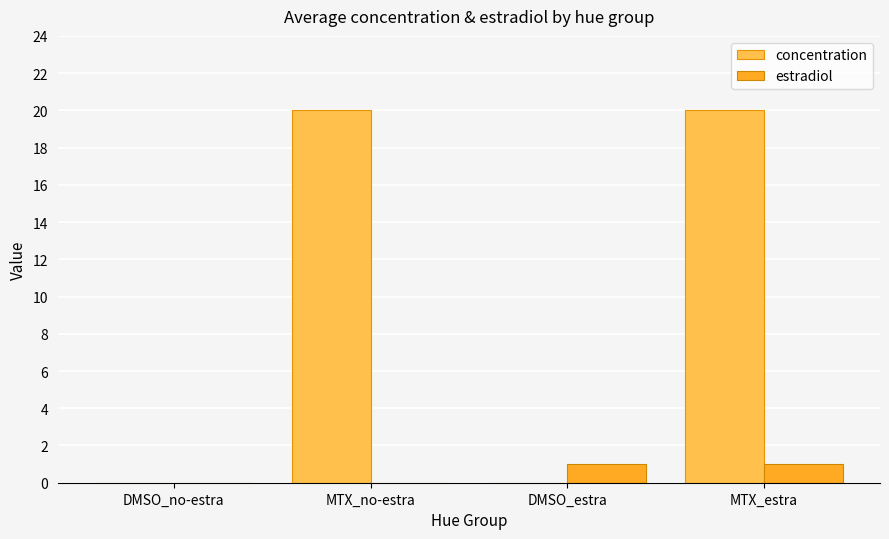

What value does the concentration series have at MTX_estra?

20